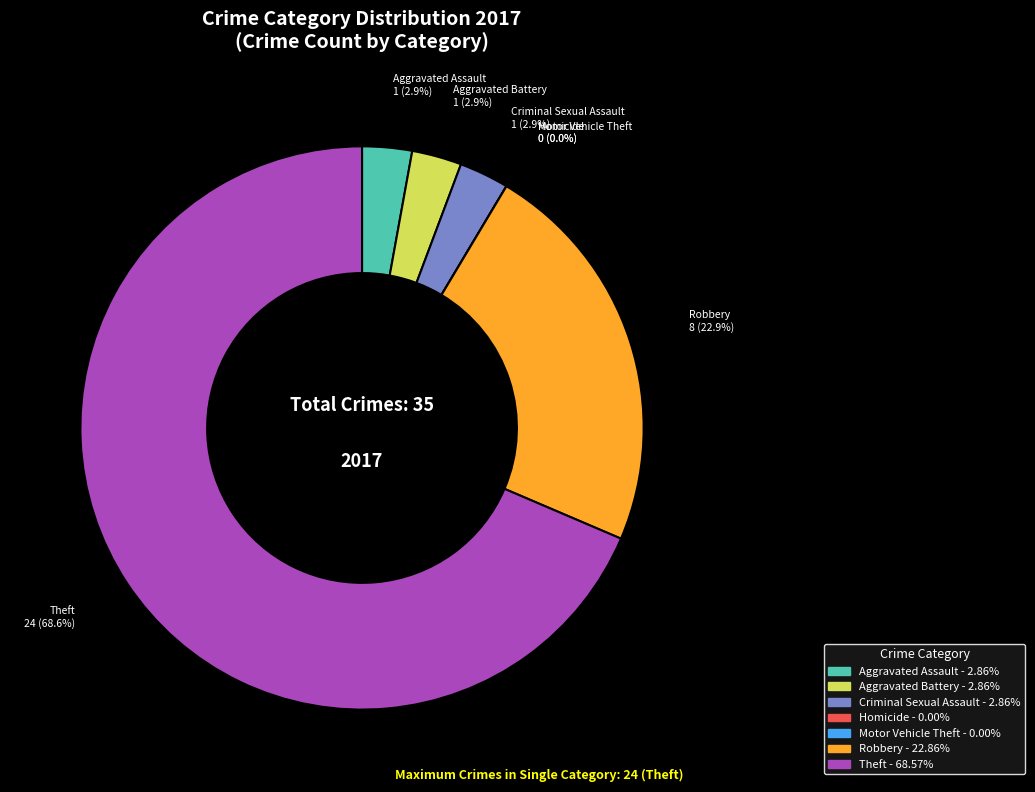

What is the smallest slice in the pie chart?

Homicide